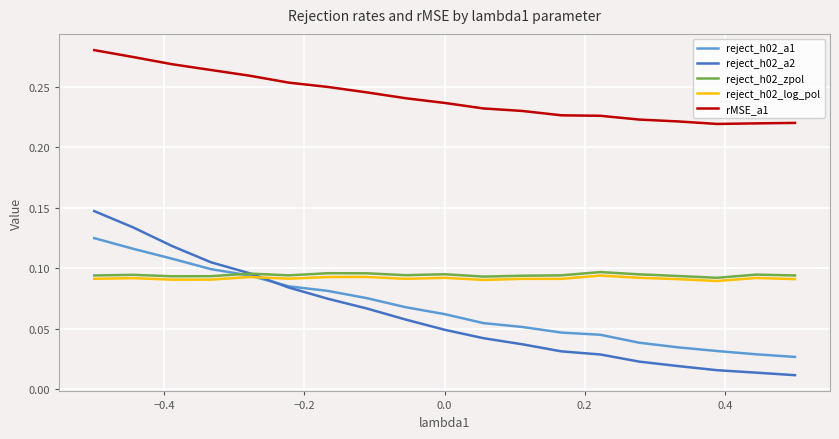

True or false: rMSE_a1 and reject_h02_zpol intersect in this chart.

False